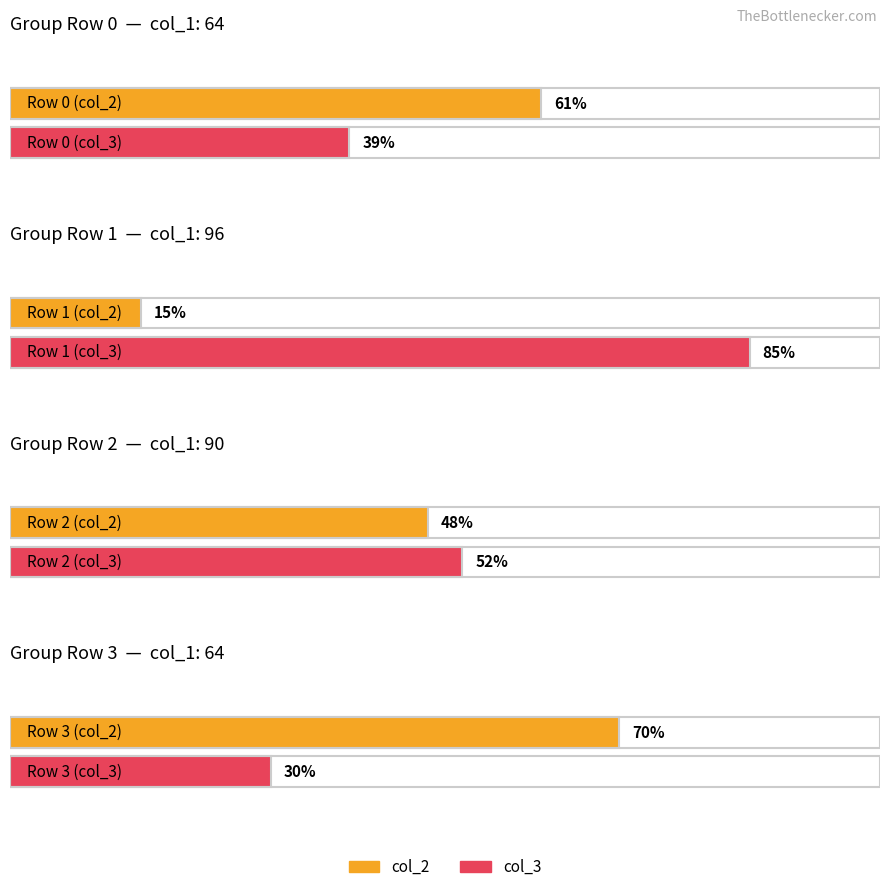

What is the value of the col_2 bar at the 1st from the left?

61